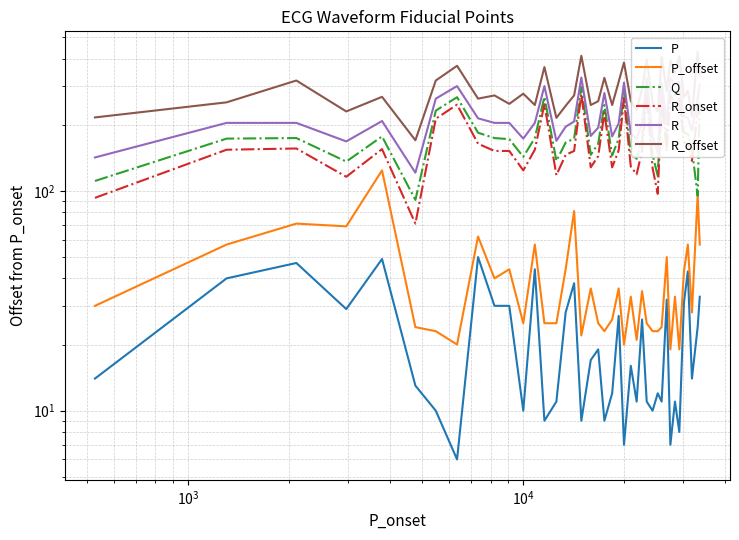

Reading right to left, list all the values displayed in this chart.

P: 33	24	14	43	31	8	11	7	32	11	12	10	11	26	11	16	7	27	12	9	19	17	9	38	28	11	9	44	10	30	30	50	6	10	13	49	29	47	40	14
P_offset: 57	96	28	57	43	19	33	19	50	24	23	23	25	35	21	33	20	36	26	23	25	36	22	81	44	25	25	57	25	44	40	62	20	23	24	124	69	71	57	30
Q: 253	95	155	182	184	285	271	293	174	280	117	146	297	172	140	148	282	173	145	246	164	146	297	173	166	137	268	174	143	172	174	184	267	232	91	177	136	174	173	111
R_onset: 244	228	137	164	166	263	251	272	152	260	97	127	277	152	119	129	263	153	128	226	144	128	276	152	146	118	248	154	124	152	152	164	247	213	71	155	116	156	154	93
R: 304	263	188	215	218	315	303	327	204	310	149	176	327	203	173	182	311	203	177	279	194	178	328	207	196	169	300	204	173	204	204	214	300	263	121	208	168	204	204	142
R_offset: 336	430	218	286	267	410	347	391	284	408	230	254	397	291	233	257	384	314	246	327	256	246	412	272	244	215	366	246	277	249	272	263	371	318	170	268	230	318	253	216